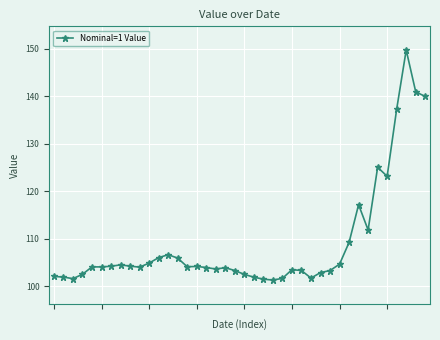

What is the smallest value displayed?

101.3